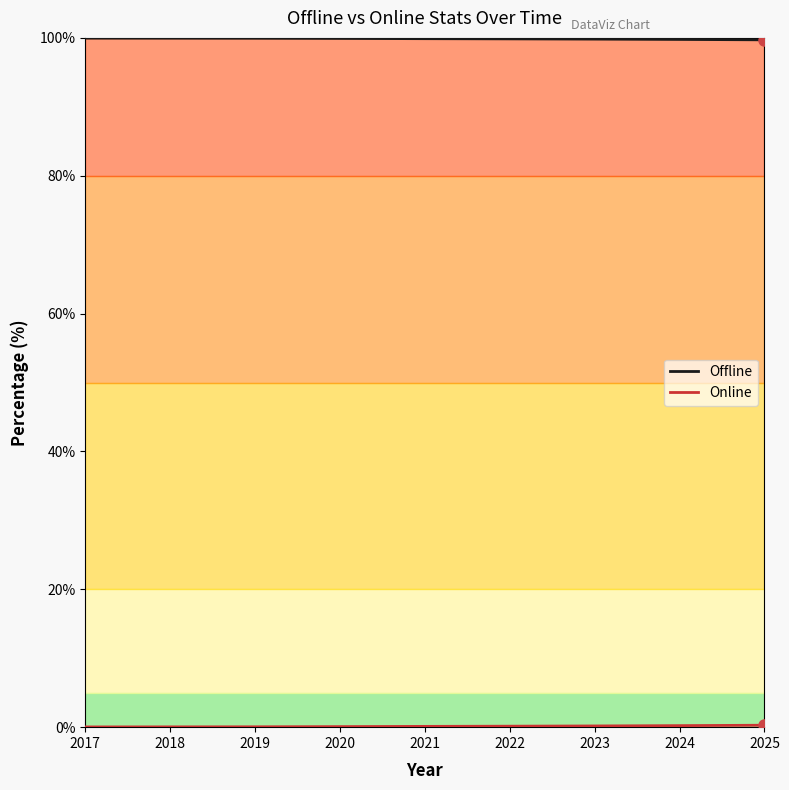

At how many categories does at least one series exceed 34?

9